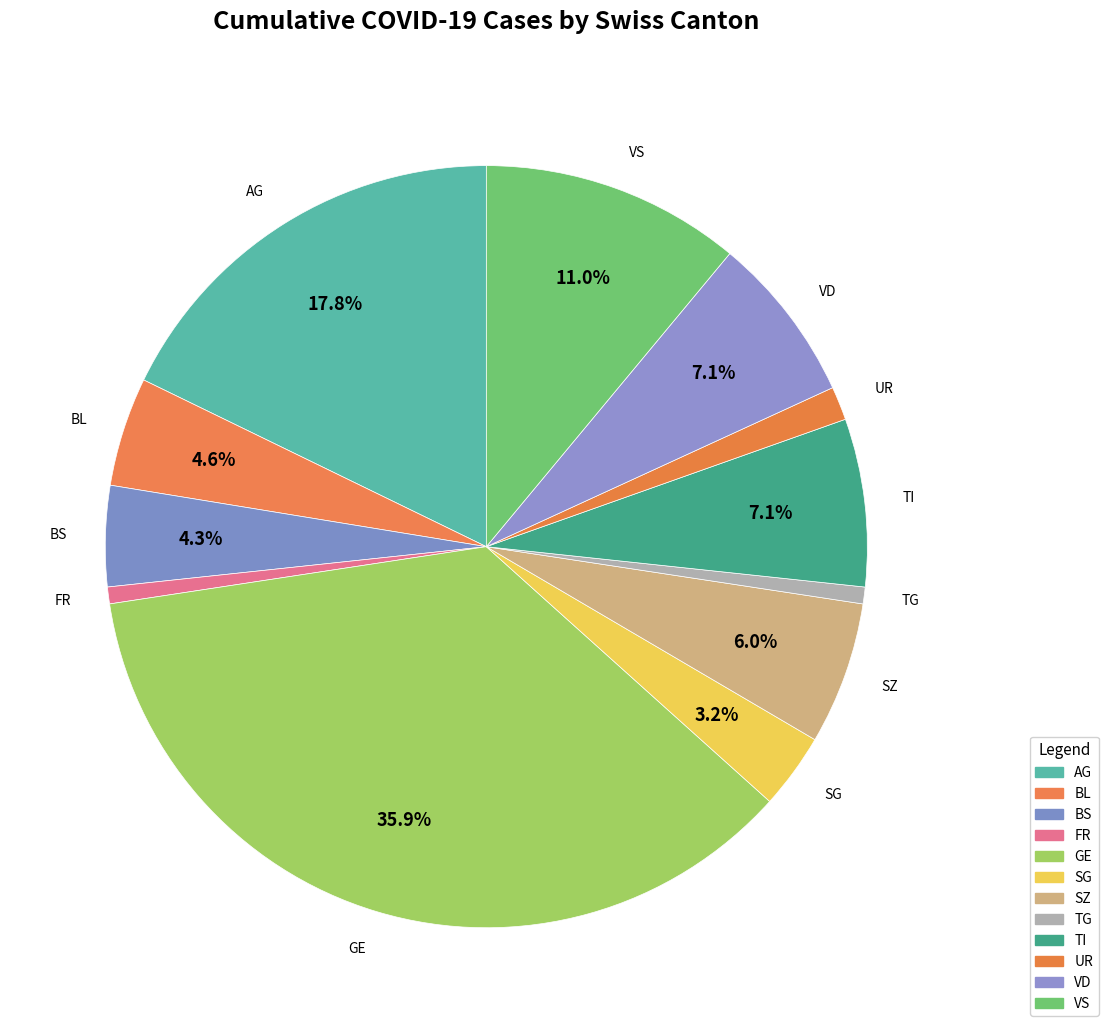

Count the number of slices in the pie.

12